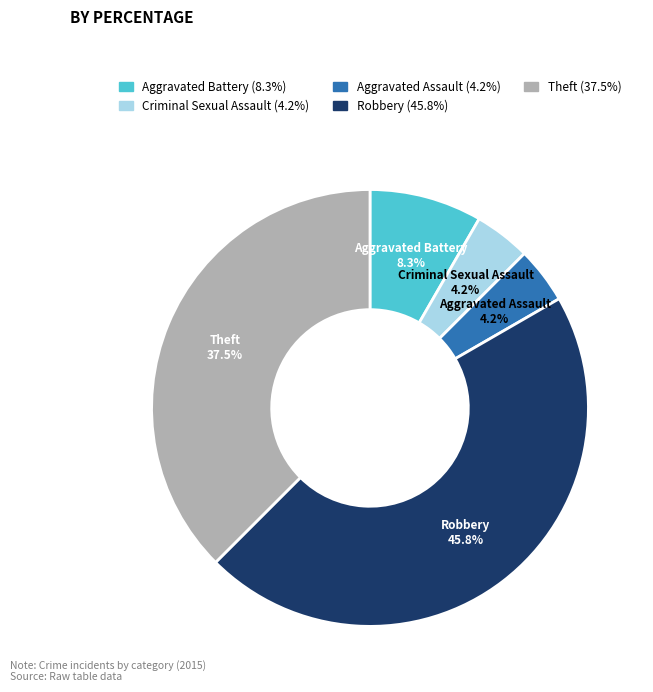

What percentage do Criminal Sexual Assault and Aggravated Battery together represent?

12.5%